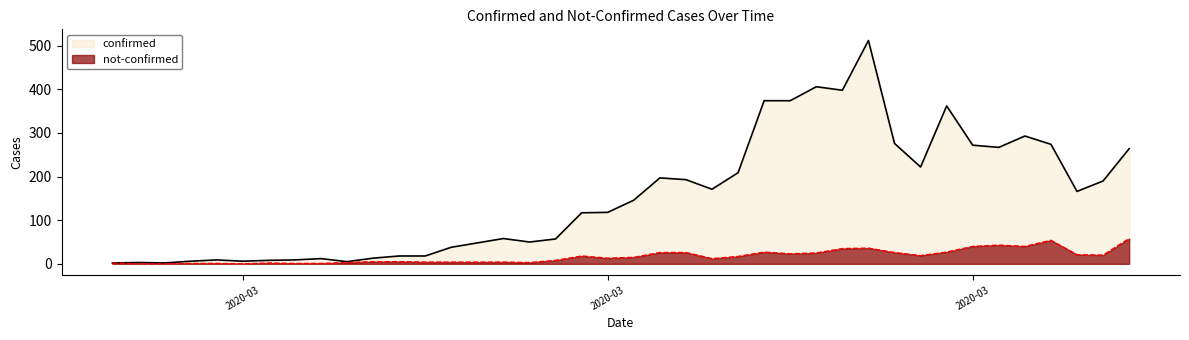

List the series in order of their peak value, highest first.

confirmed, not-confirmed